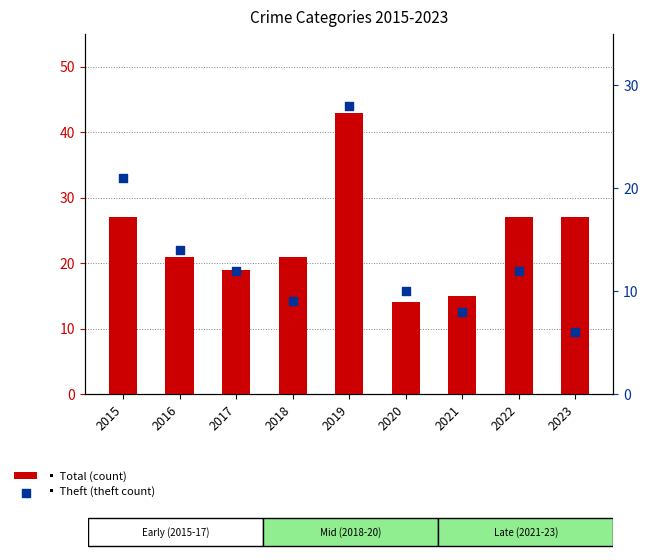

Which series has the largest total across all categories?

Total